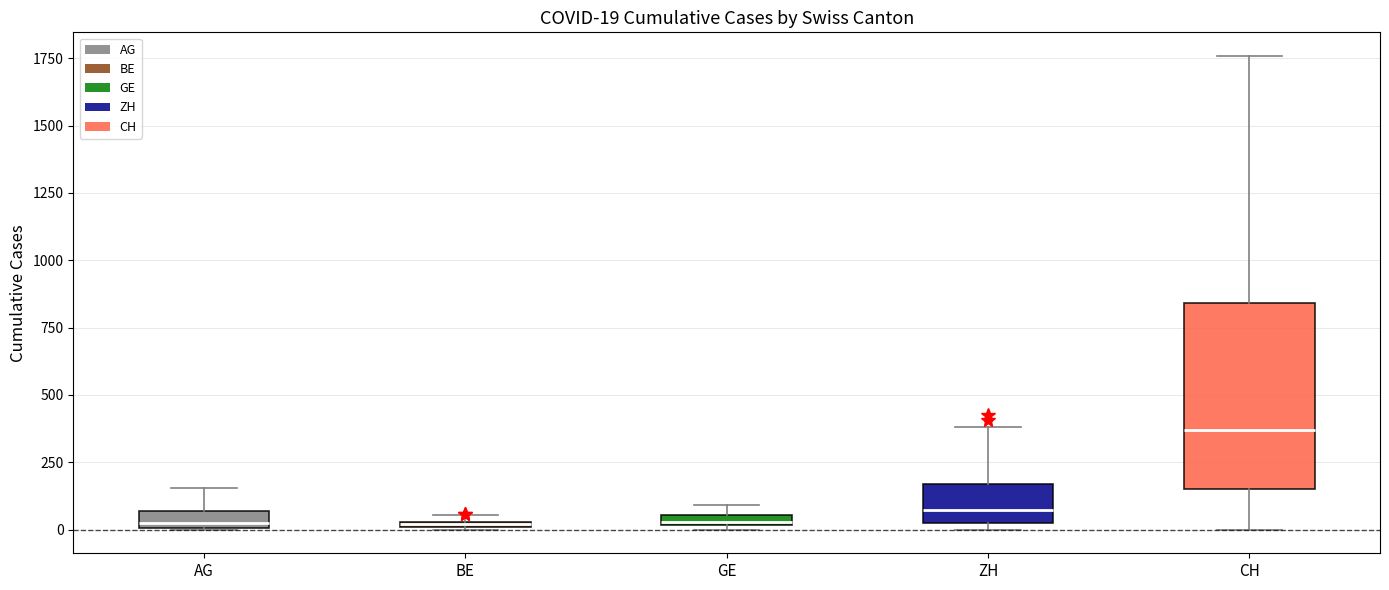

Which box is the tallest, from its lower edge to its upper edge?

CH